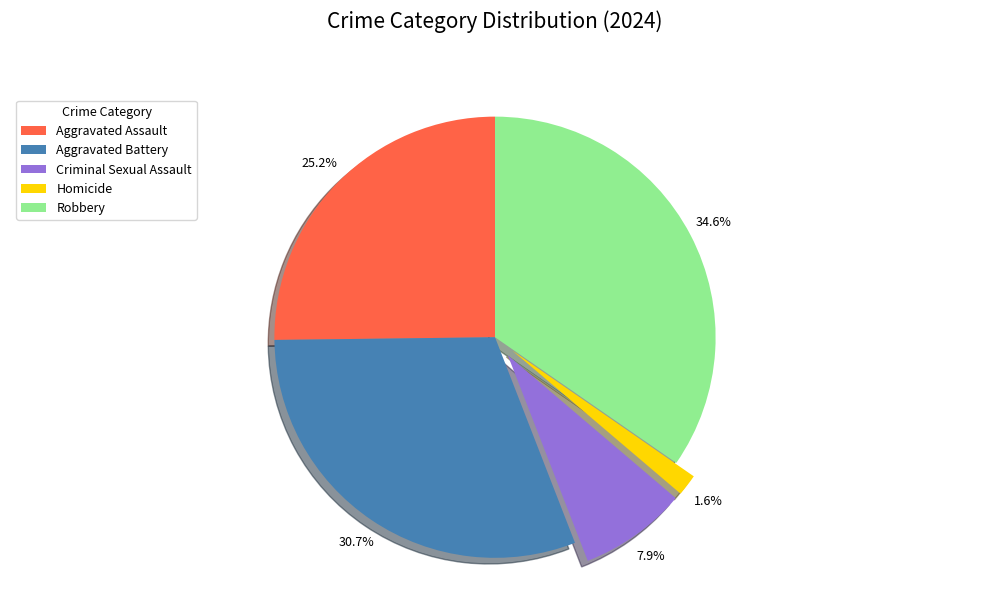

Which has a higher value, Homicide or Robbery?

Robbery